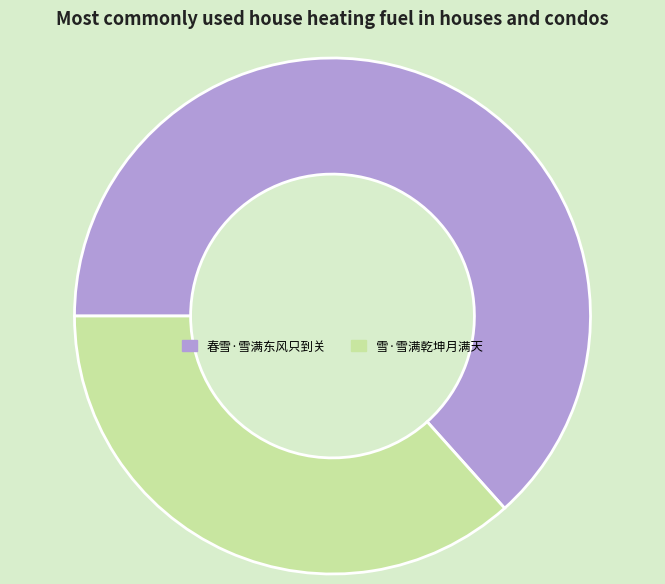

Which slice is the smallest?

雪·雪满乾坤月满天